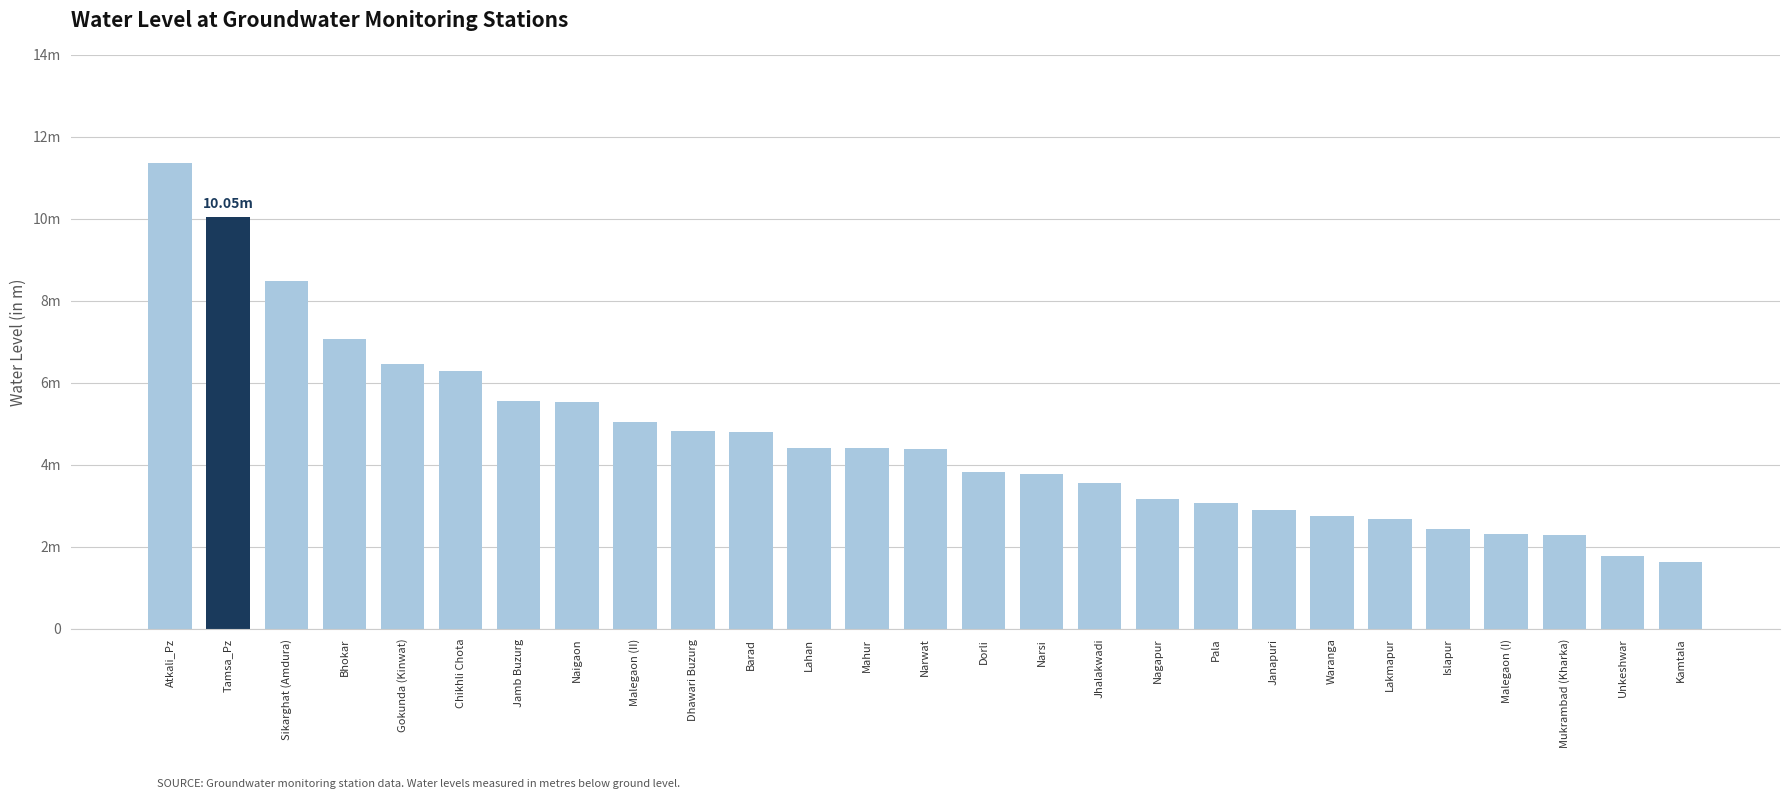

Does the chart contain any negative values?

No